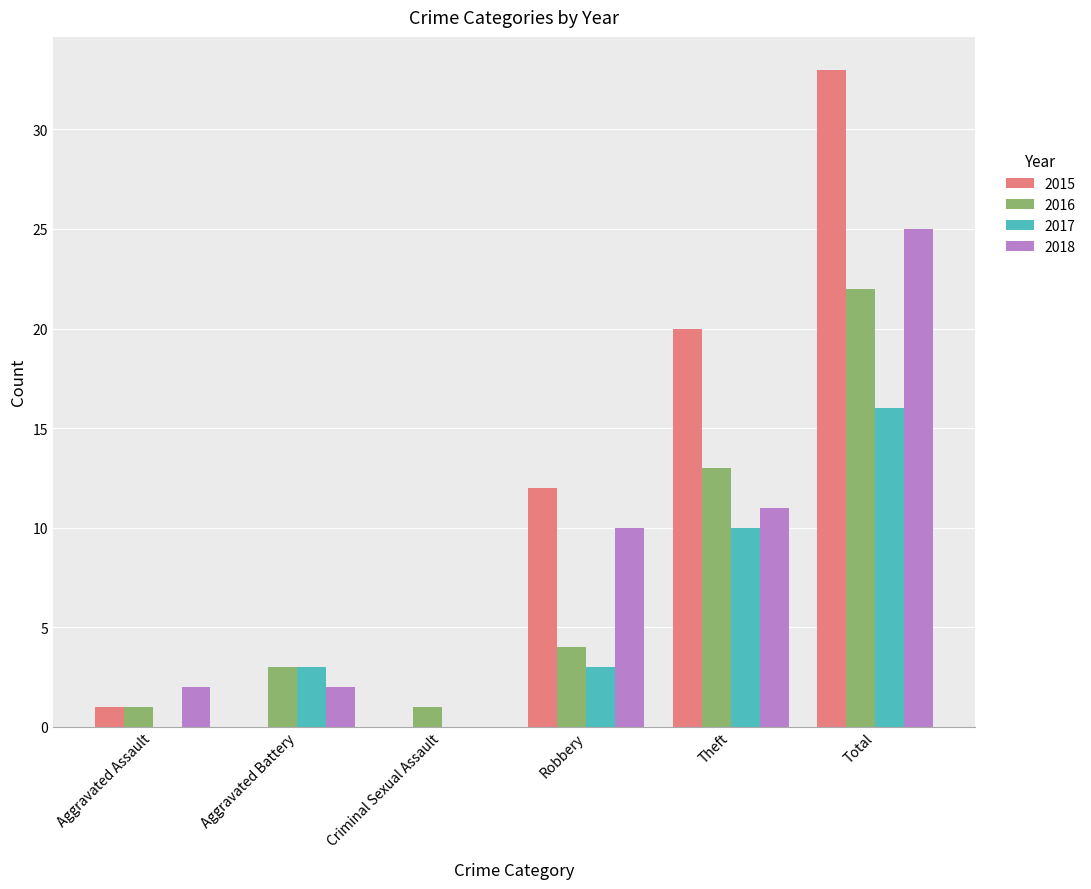

Reading left to right, transcribe all the data shown in this chart.

2015: Aggravated Assault=1	Aggravated Battery=0	Criminal Sexual Assault=0	Robbery=12	Theft=20	Total=33
2016: Aggravated Assault=1	Aggravated Battery=3	Criminal Sexual Assault=1	Robbery=4	Theft=13	Total=22
2017: Aggravated Assault=0	Aggravated Battery=3	Criminal Sexual Assault=0	Robbery=3	Theft=10	Total=16
2018: Aggravated Assault=2	Aggravated Battery=2	Criminal Sexual Assault=0	Robbery=10	Theft=11	Total=25